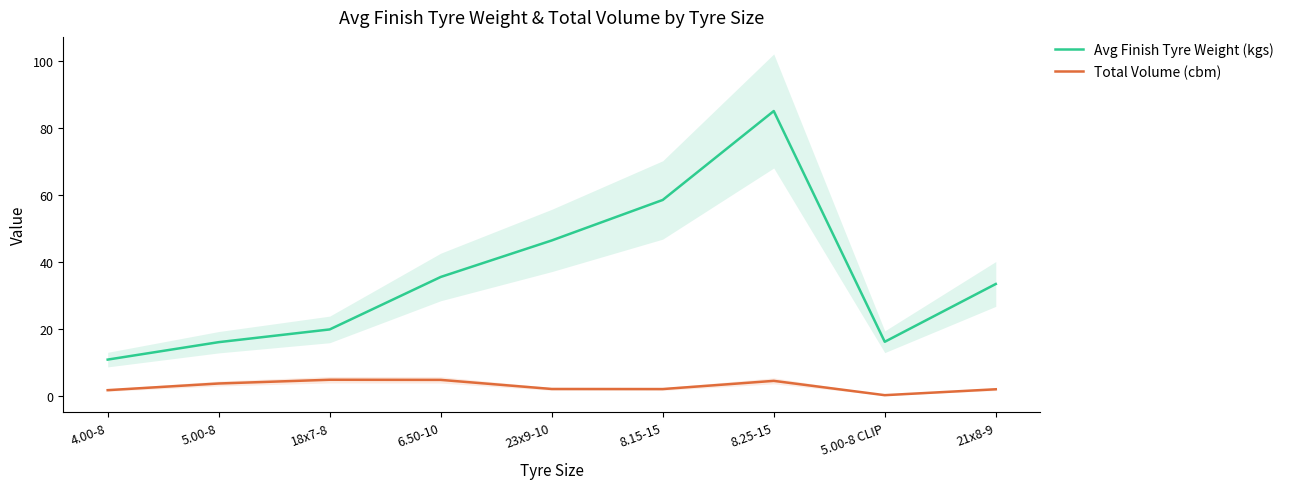

Which series has the largest range (max minus min)?

Avg Finish Tyre Weight (kgs)